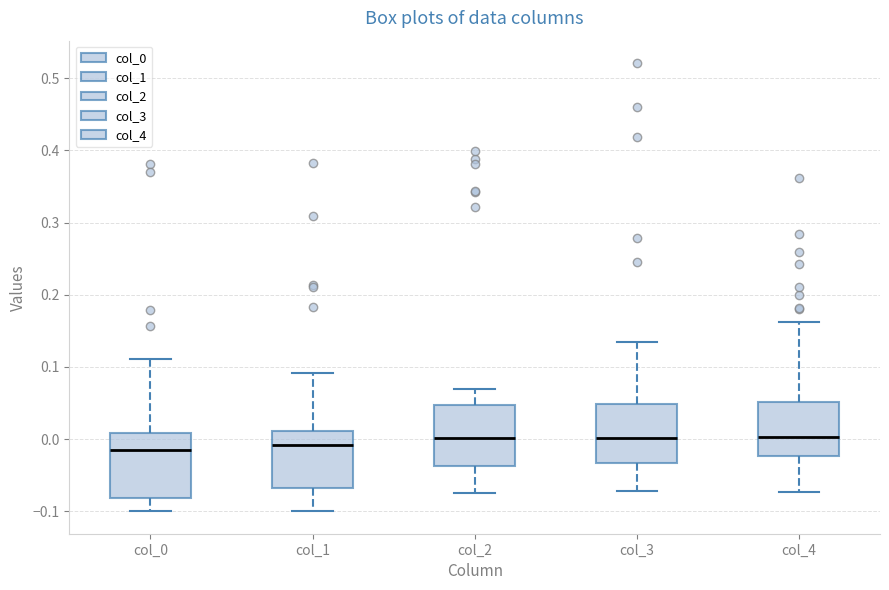

Reading left to right, read every box against the y-axis: the position of its median line, the range the box covers, and the ends of its whiskers. The values are not printed on the chart, so give them approximately, as read against the axis.

col_0: median -0.02, box -0.08 to 0.01, whiskers -0.10 to 0.11
col_1: median -0.01, box -0.07 to 0.01, whiskers -0.10 to 0.09
col_2: median 0.00, box -0.04 to 0.05, whiskers -0.07 to 0.07
col_3: median 0.00, box -0.03 to 0.05, whiskers -0.07 to 0.13
col_4: median 0.00, box -0.02 to 0.05, whiskers -0.07 to 0.16